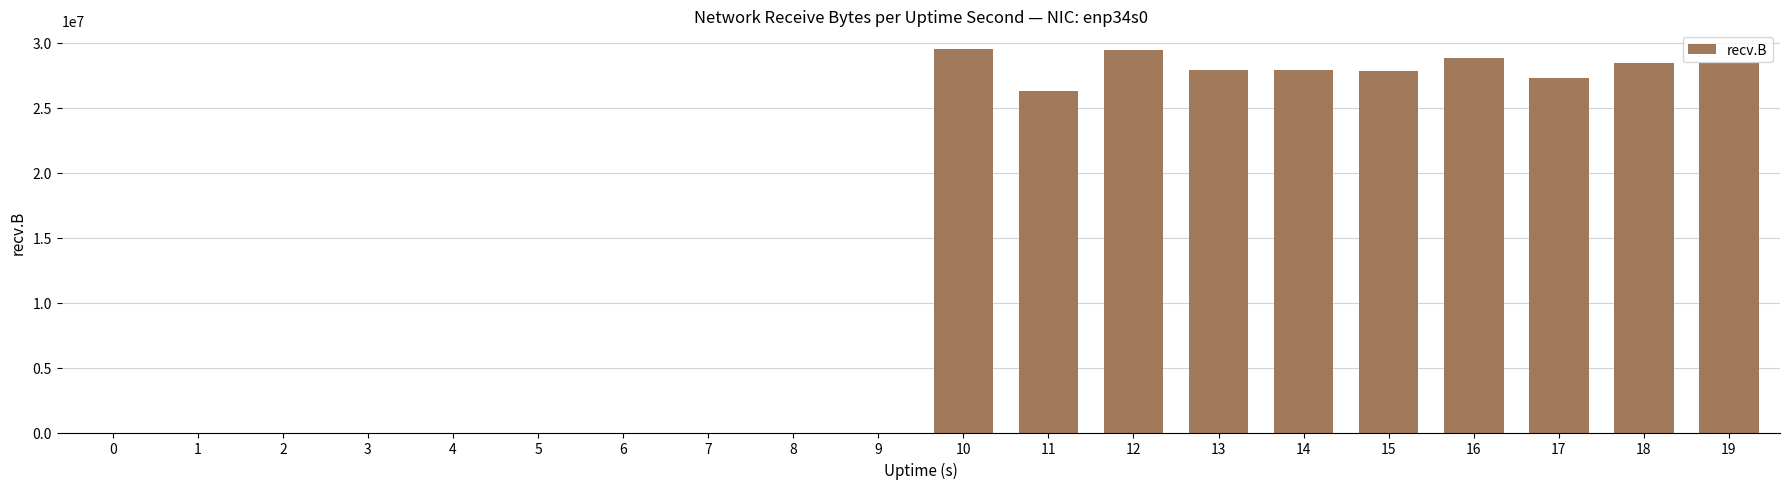

What is the maximum value shown in the chart?

29479501